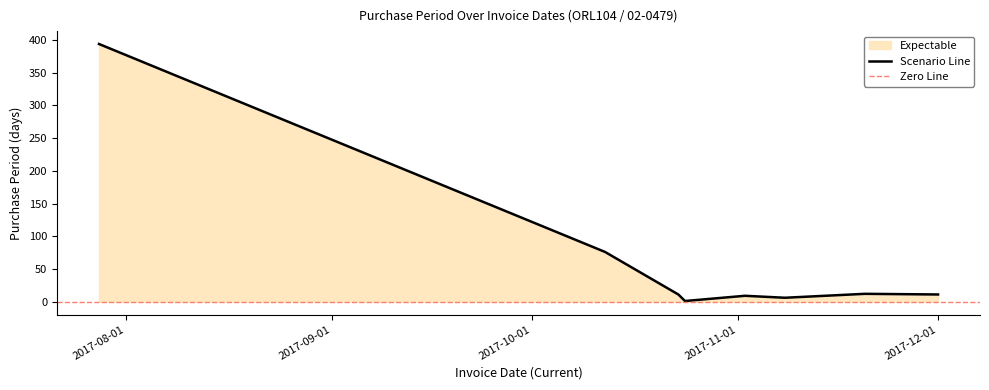

What is the label of the 3rd point from the right?

2017-11-08